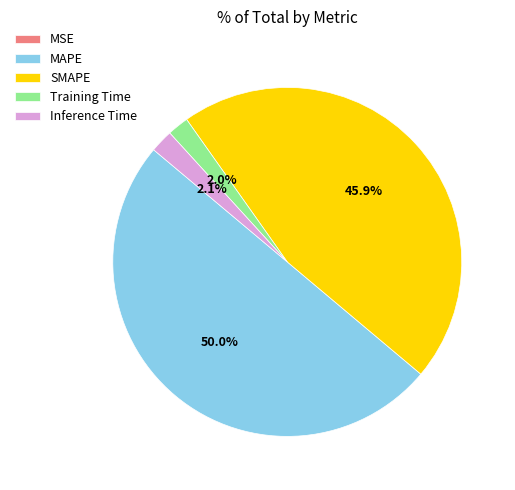

To the nearest percent, what portion does MAPE represent?

50%